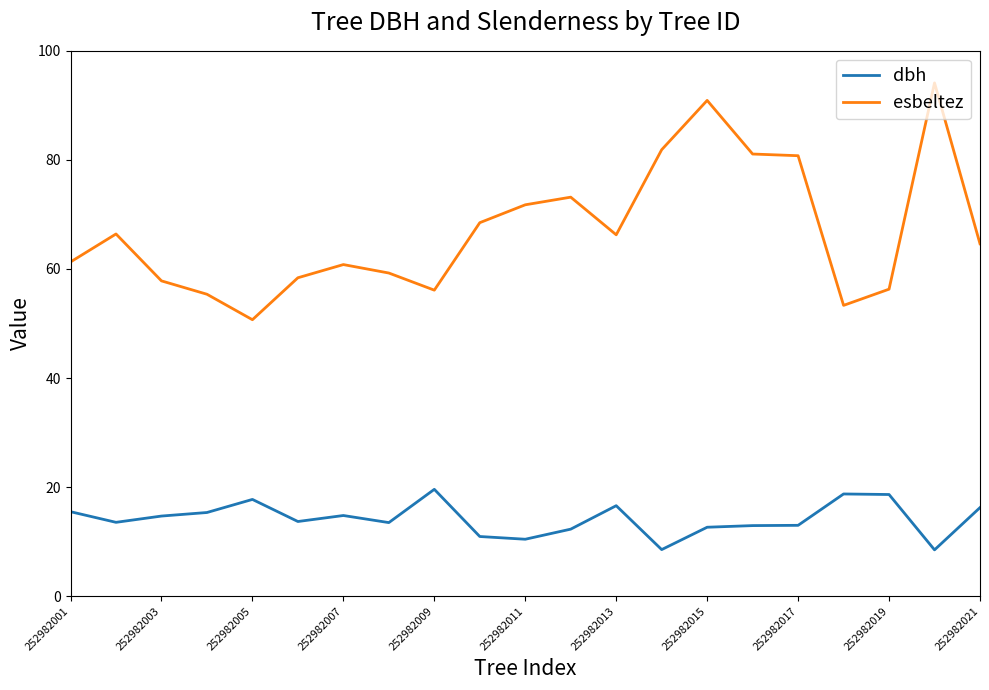

True or false: esbeltez and dbh cross at least once.

False